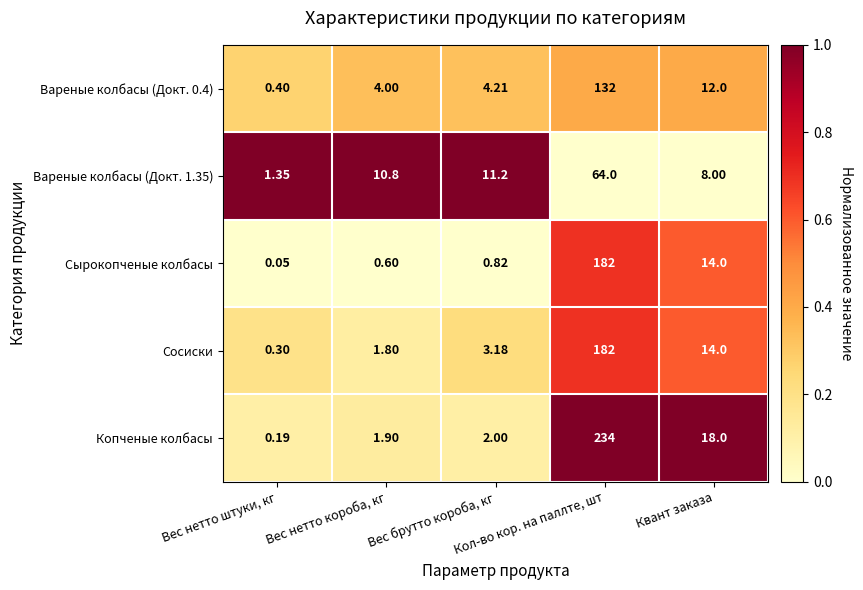

Which series has the largest total across all categories?

Копченые колбасы